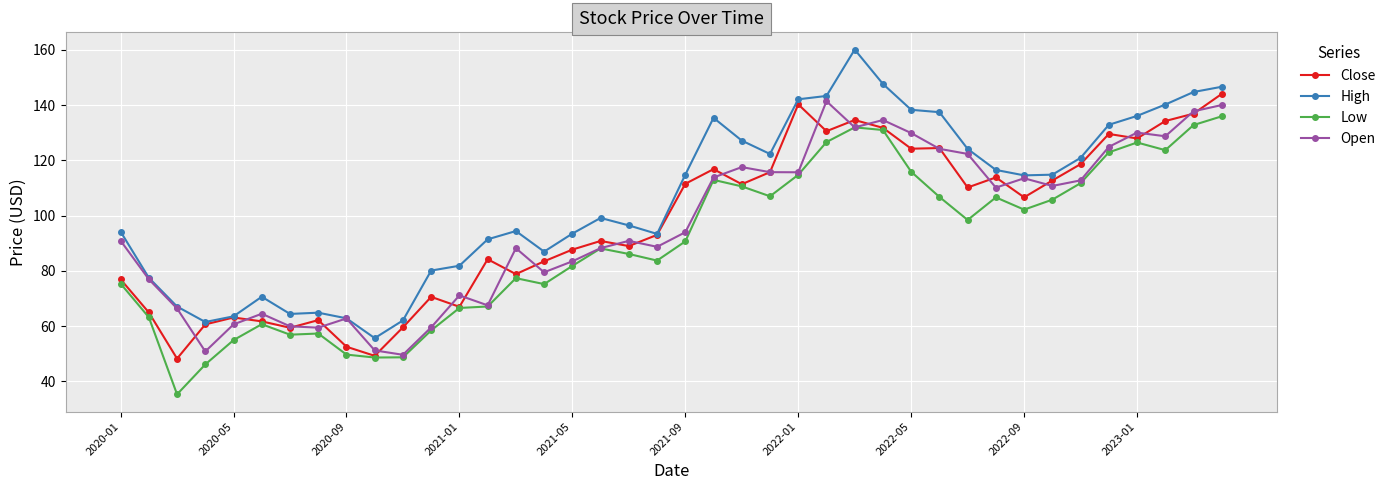

What is the value of the Open point at the 8th from the left?

59.4